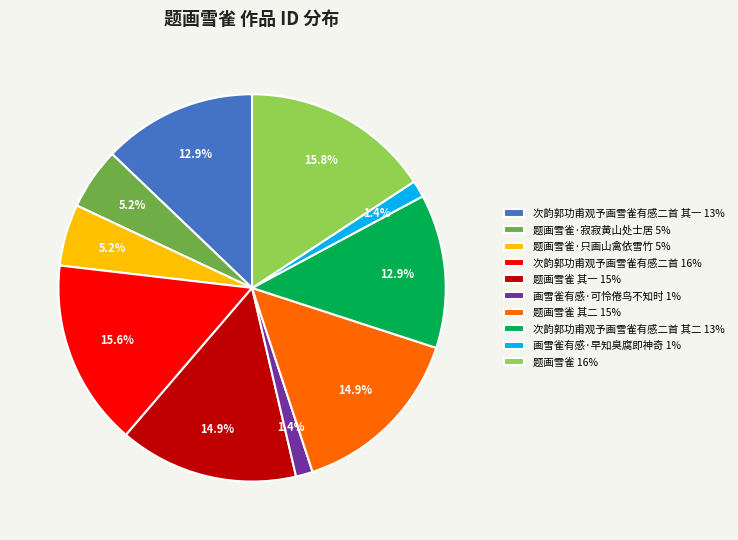

What percentage do 画雪雀有感·早知臭腐即神奇 1% and 次韵郭功甫观予画雪雀有感二首 其二 13% together represent?

14.3%